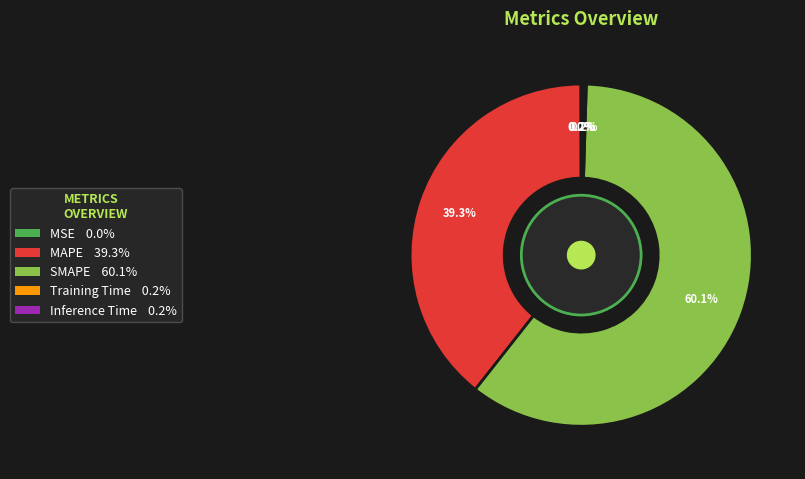

To the nearest percent, what is the difference between the MAPE and SMAPE slice percentages?

21%